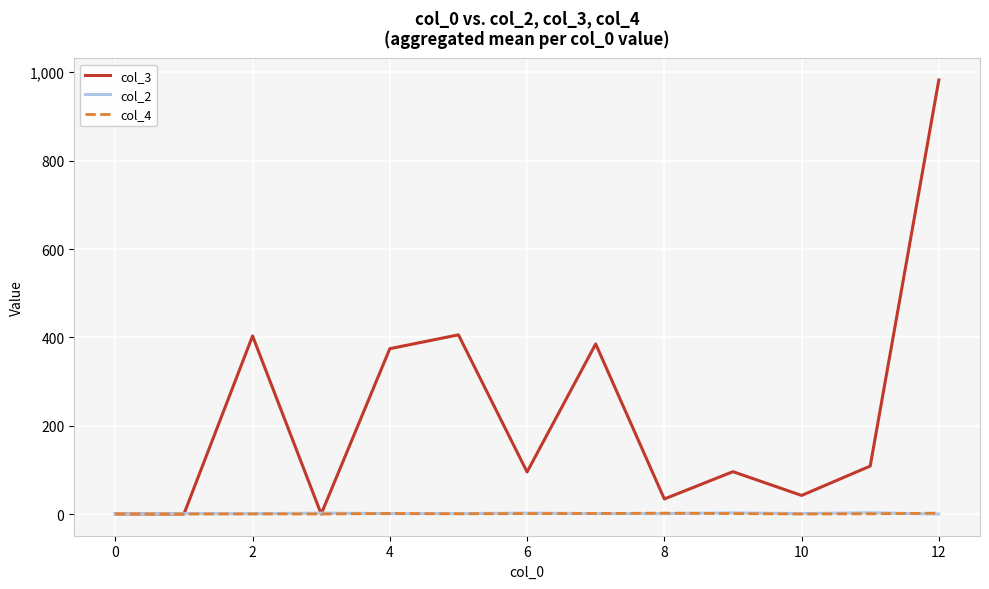

Which series has the largest total across all categories?

col_3